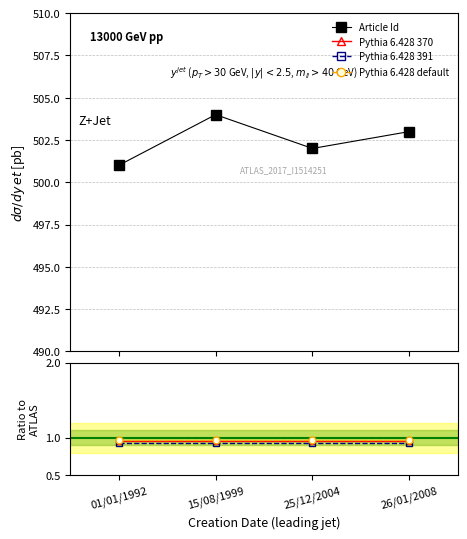

Rank the series by their maximum value, from lowest to highest.

Pythia 6.428 391, Pythia 6.428 370, Pythia 6.428 default, Article Id